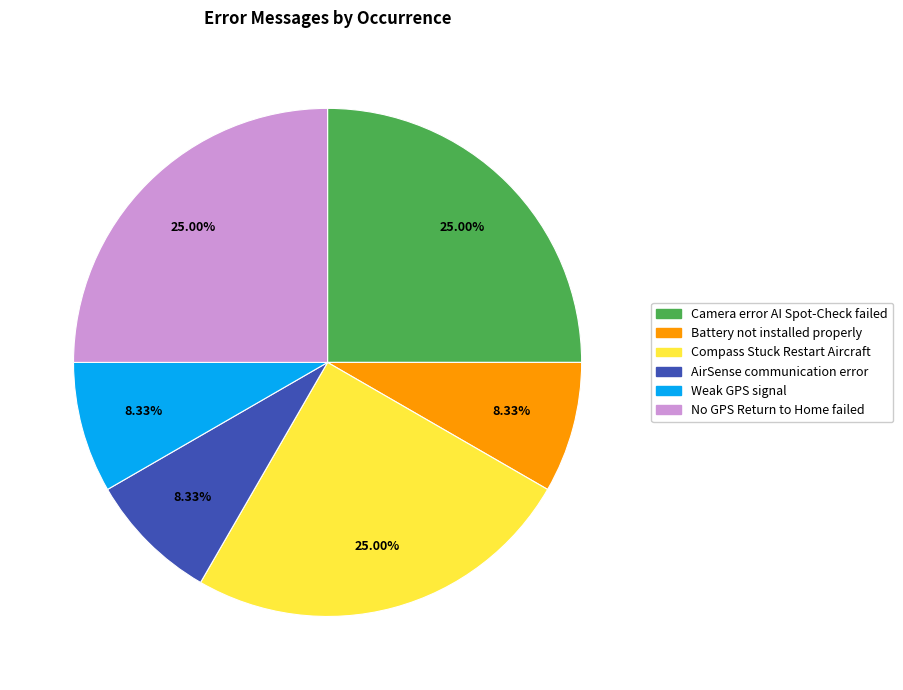

Between Compass Stuck Restart Aircraft and Weak GPS signal, which is larger?

Compass Stuck Restart Aircraft